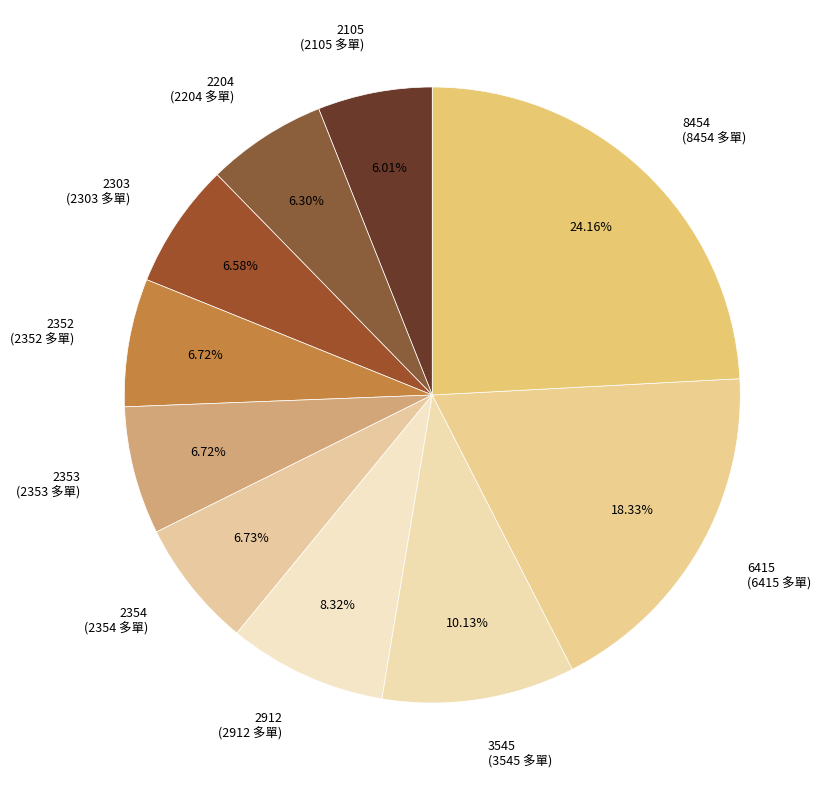

True or false: 2105 accounts for 6% of the total.

True